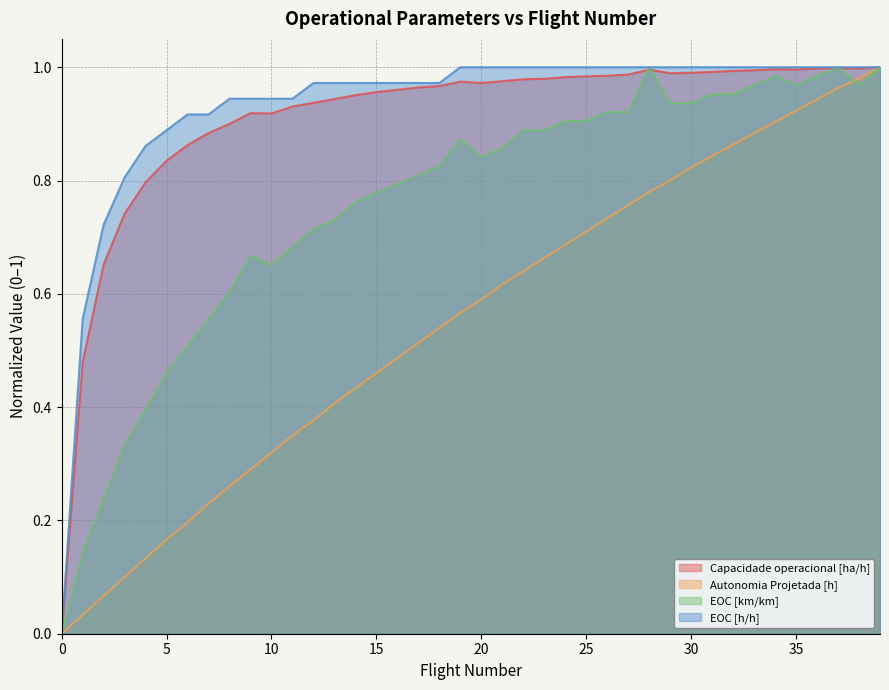

True or false: Autonomia Projetada [h] has a value of 1.0 at 37.

True